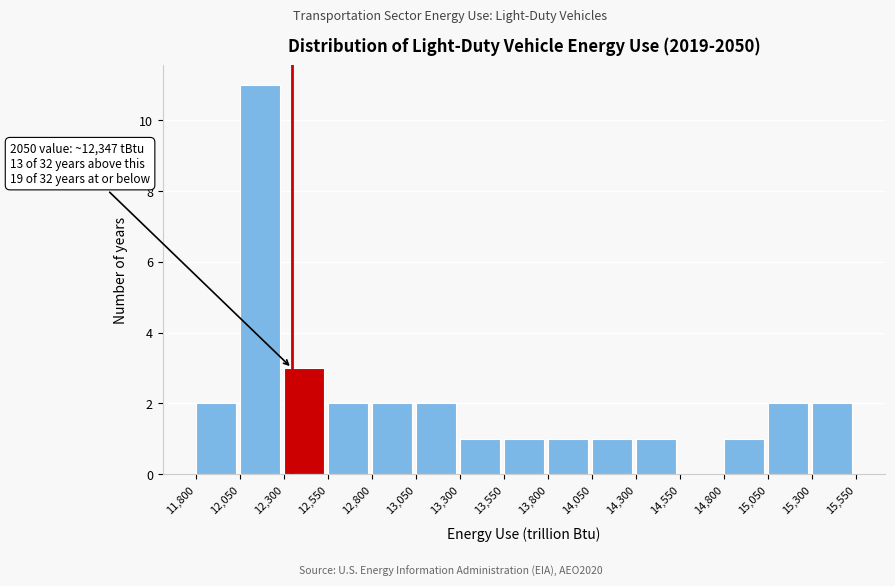

Over which range of the x-axis is the bar tallest?

12,050 to 12,300